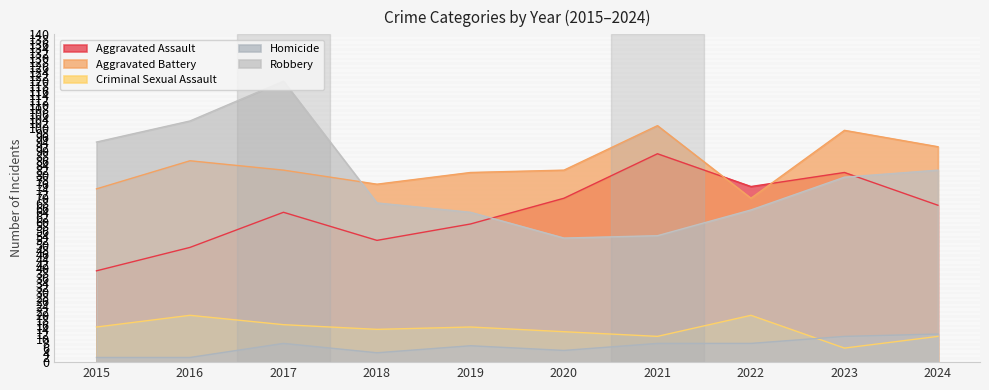

Which series has the largest total across all categories?

Aggravated Battery